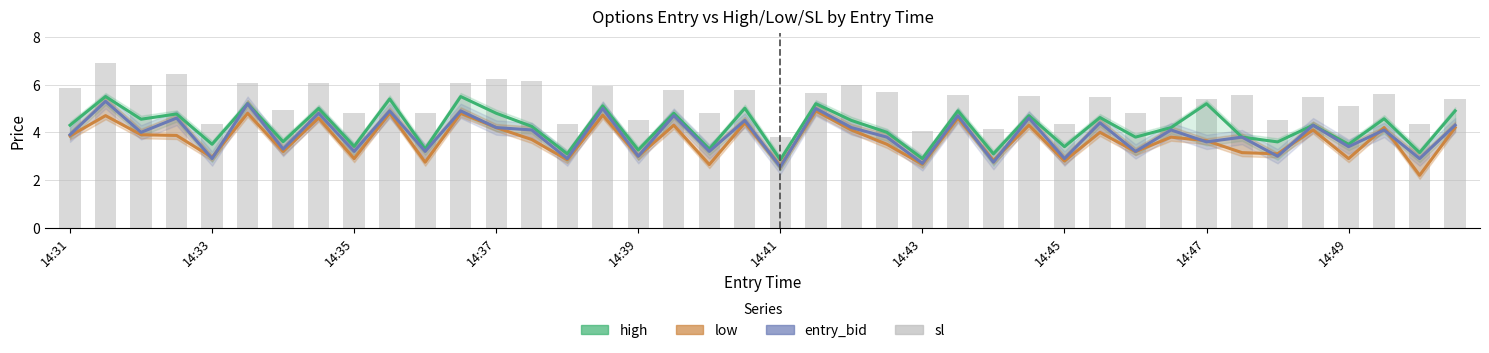

How many data points in high are less than 4?

16